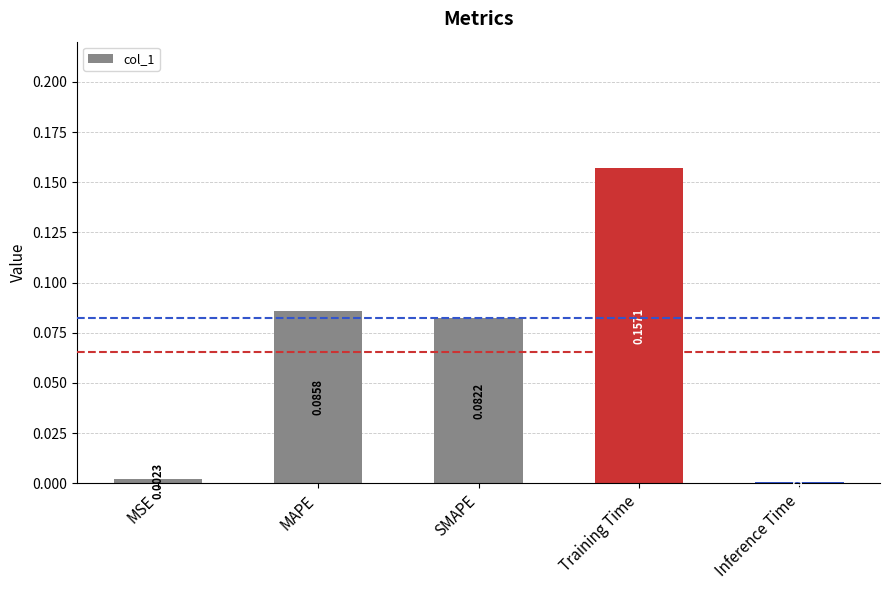

Does the chart contain stacked bars?

No